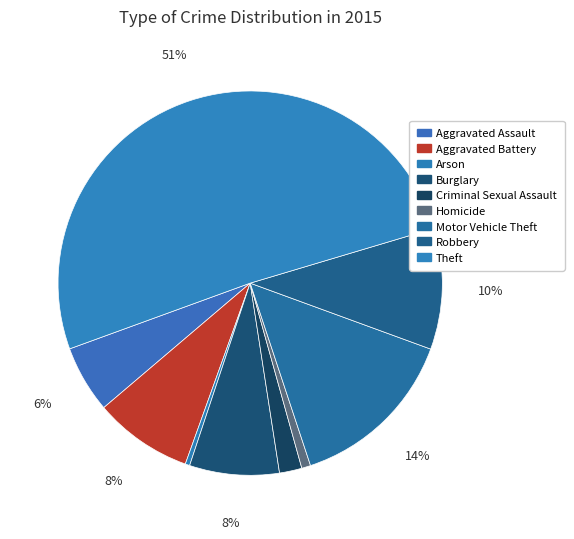

Do Motor Vehicle Theft and Criminal Sexual Assault together represent more than half of the pie?

No